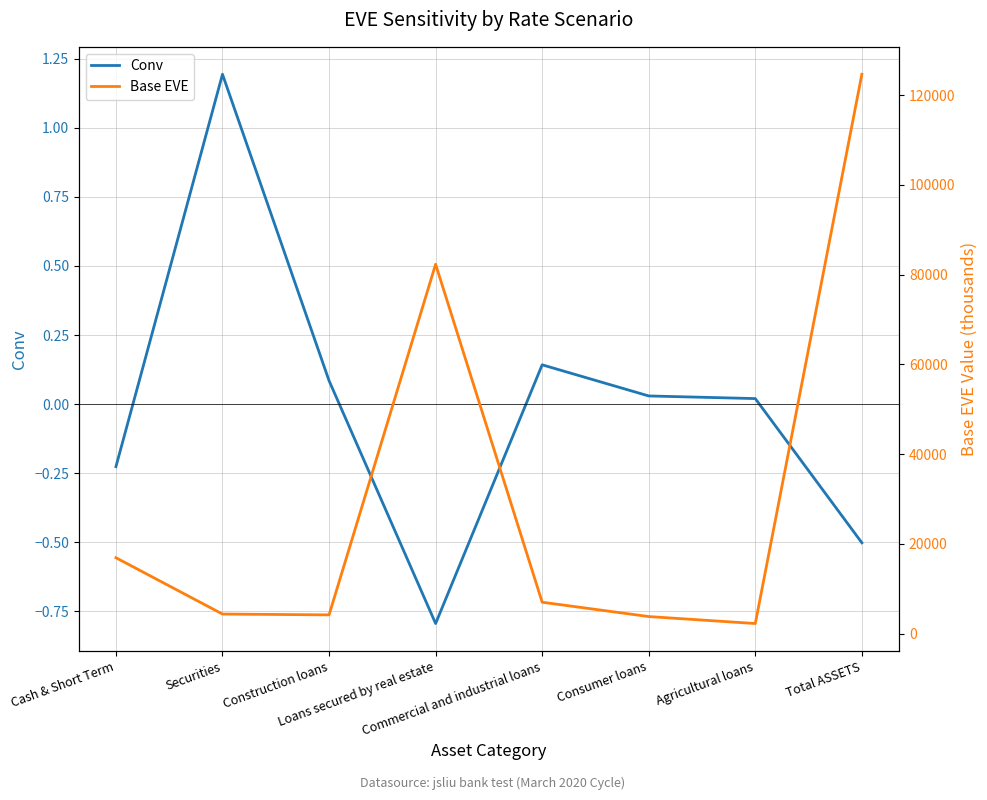

How many data points in Conv are less than 0?

3